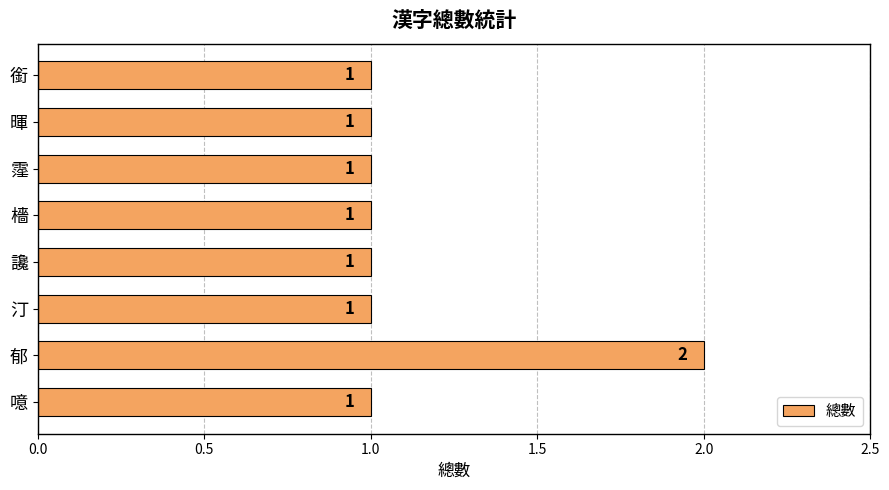

Count the values in the range 1 to 2.

8